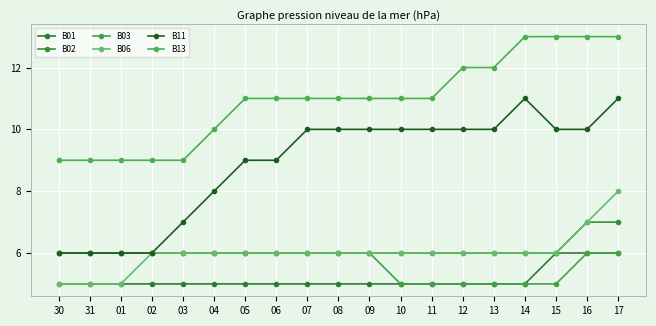

The value of B11 at 02 is 1. True or false?

False